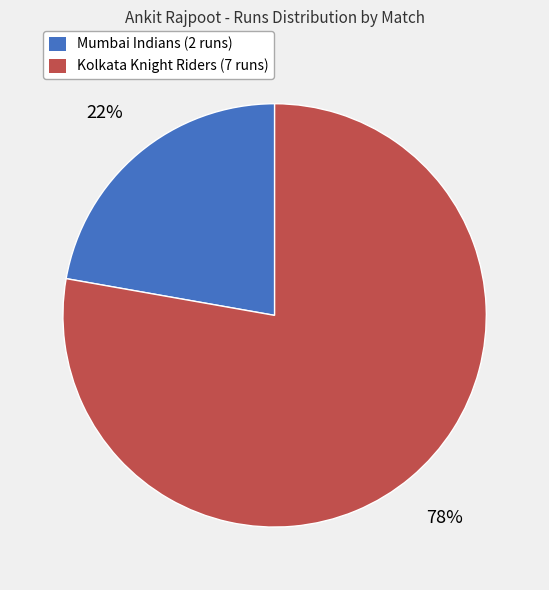

Which slice is the smallest?

Mumbai Indians (2 runs)